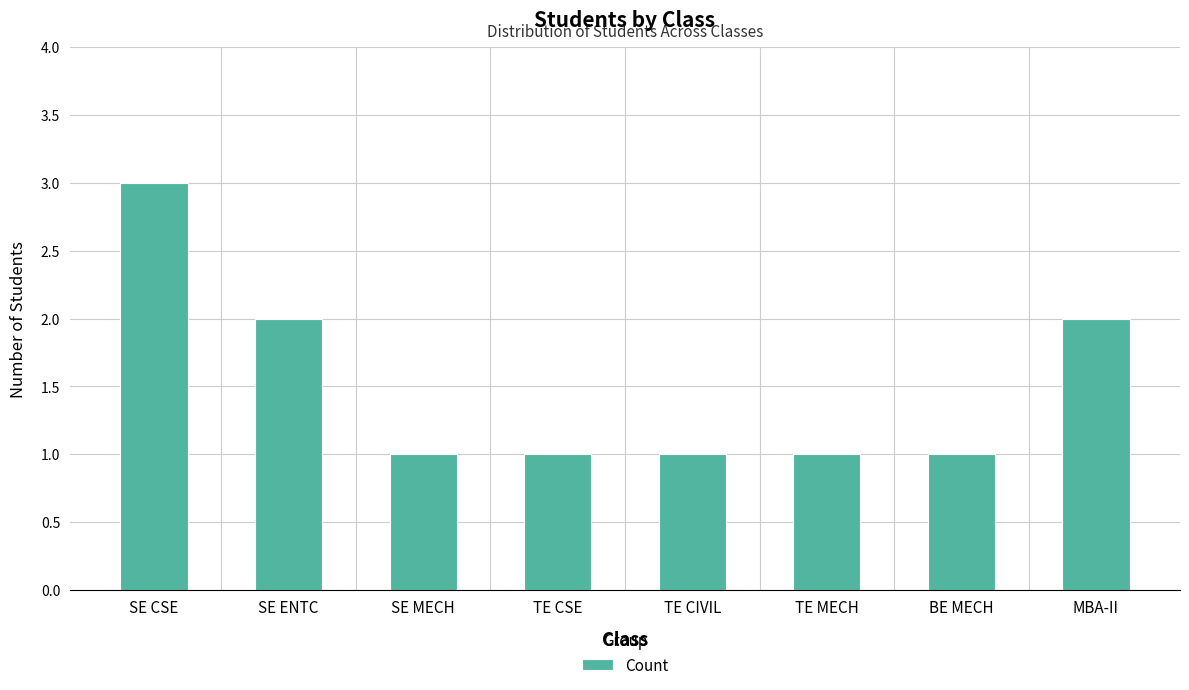

Approximately how many times larger is the value at MBA-II compared to SE CSE?

0.7